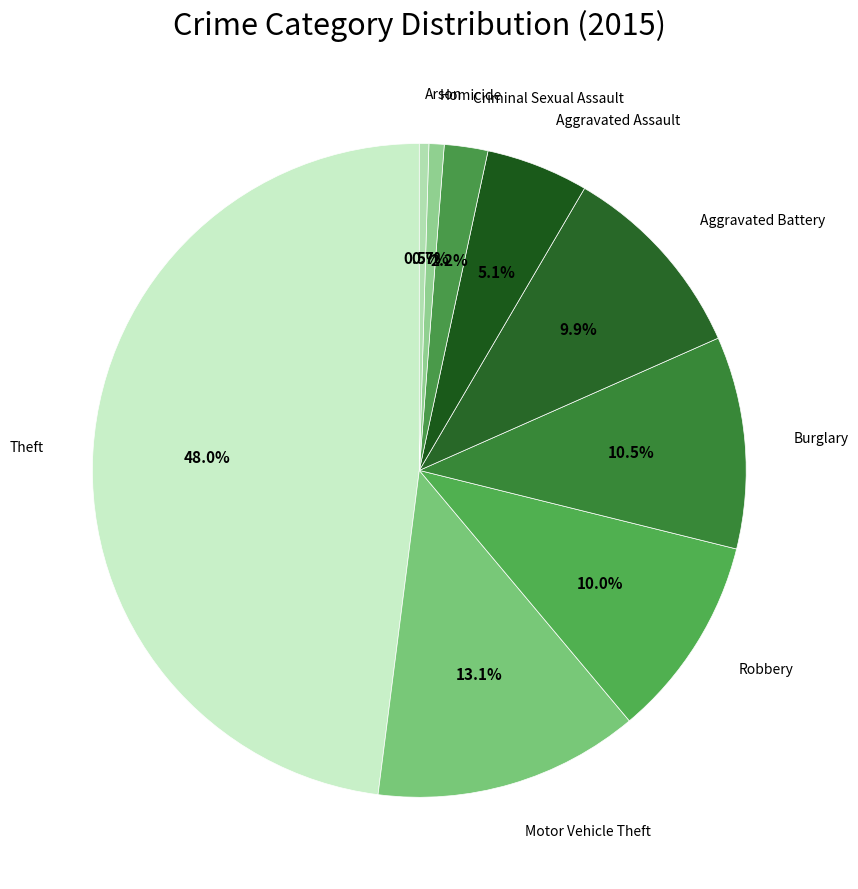

How many segments does this pie chart have?

9